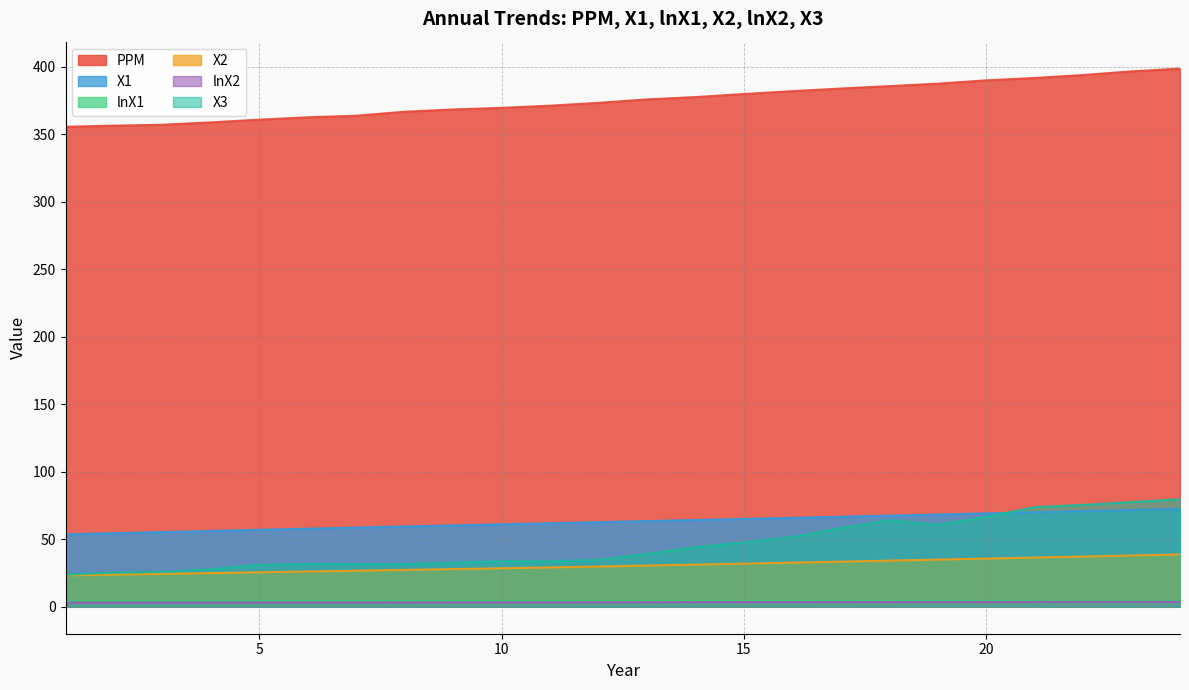

True or false: lnX1 and X2 intersect in this chart.

False